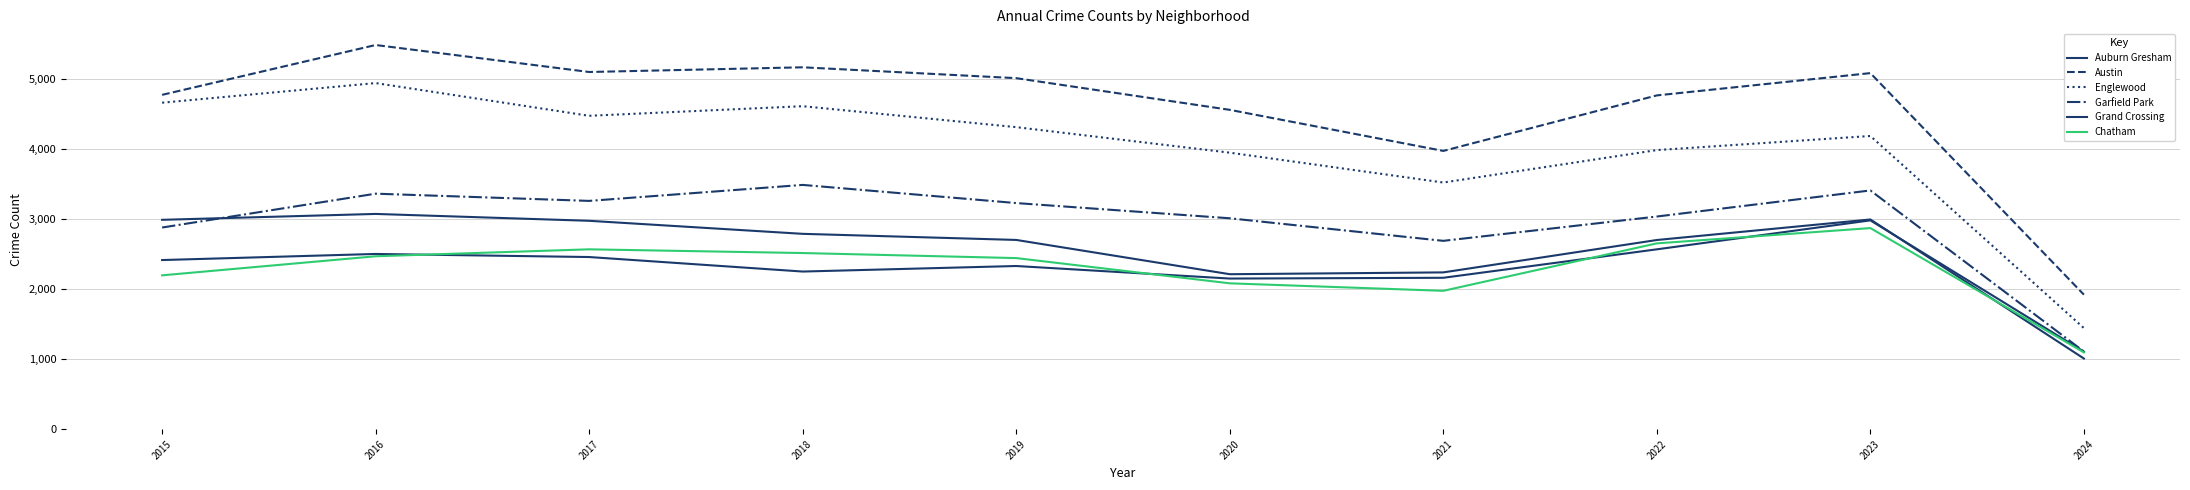

True or false: Austin and Englewood cross at least once.

False